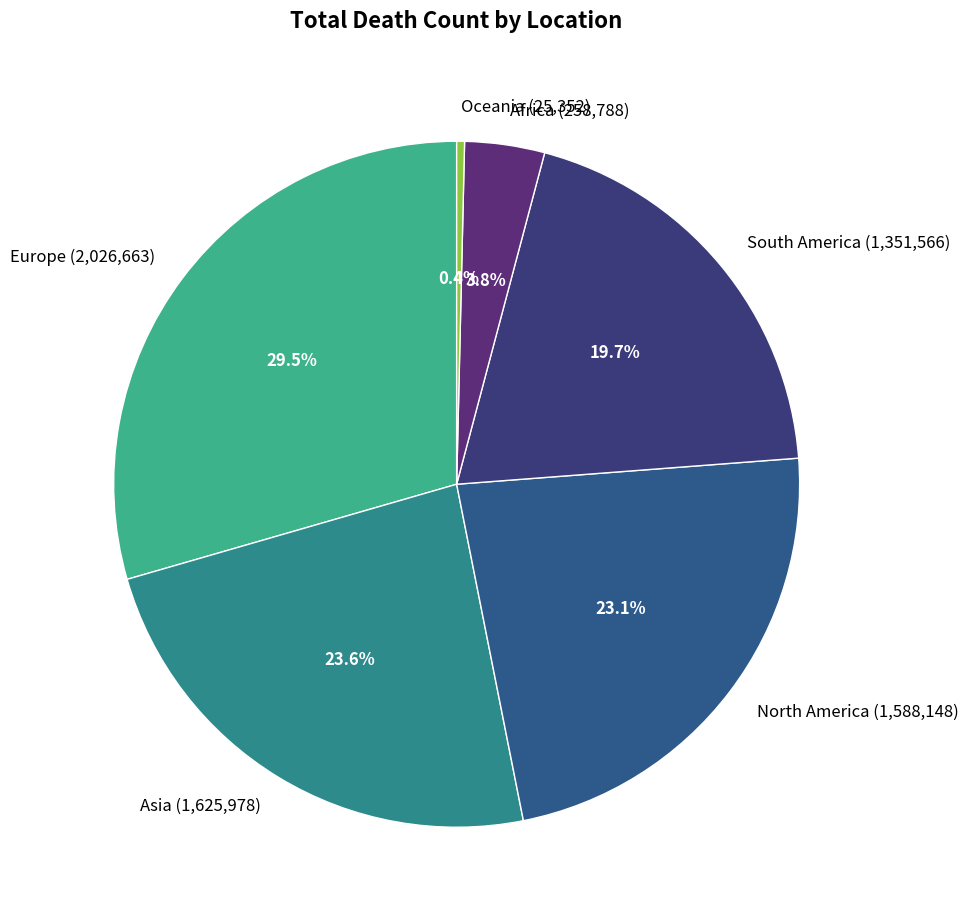

Does Asia account for over 50% of the chart?

No